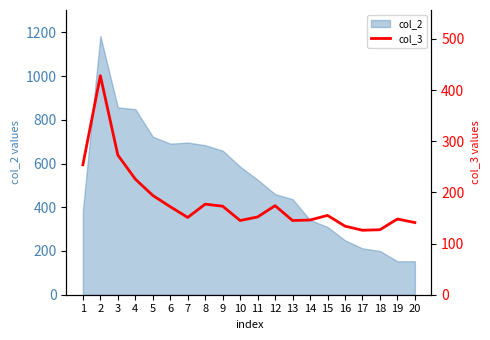

What is the maximum value for col_2?

1184